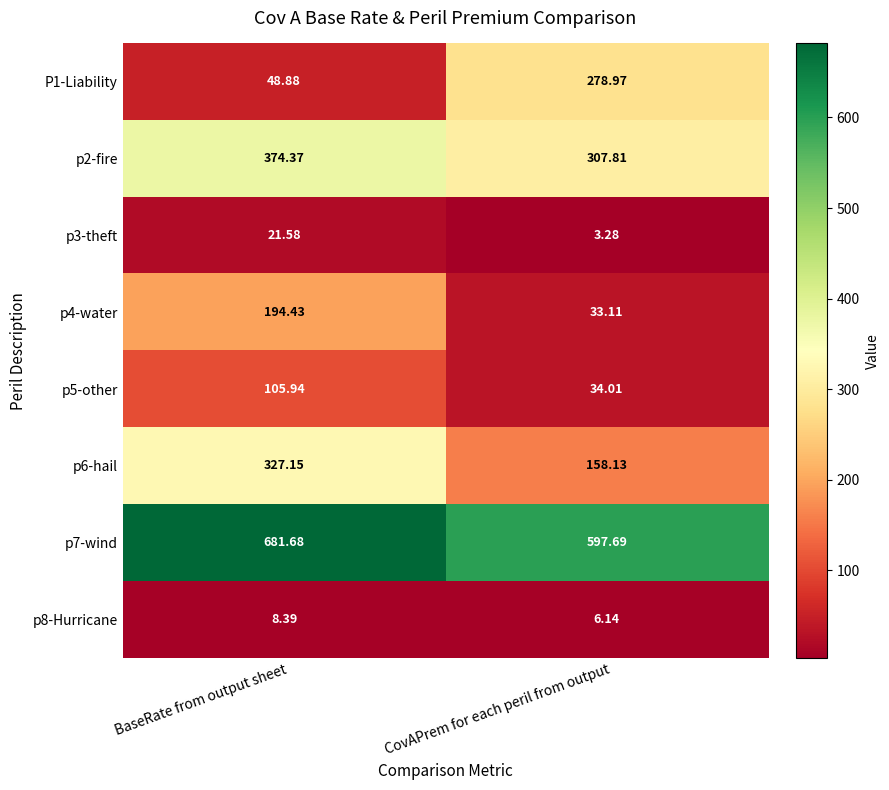

Which category has the highest value in the p3-theft series?

BaseRate from output sheet